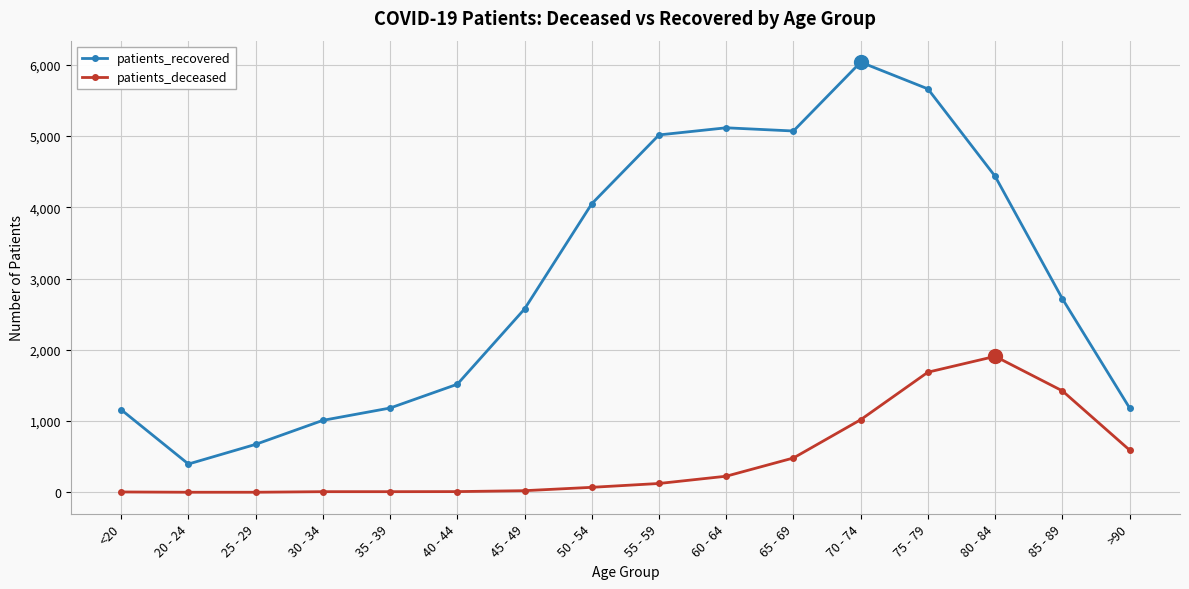

Is it true that patients_recovered equals 4866 at 85 - 89?

False